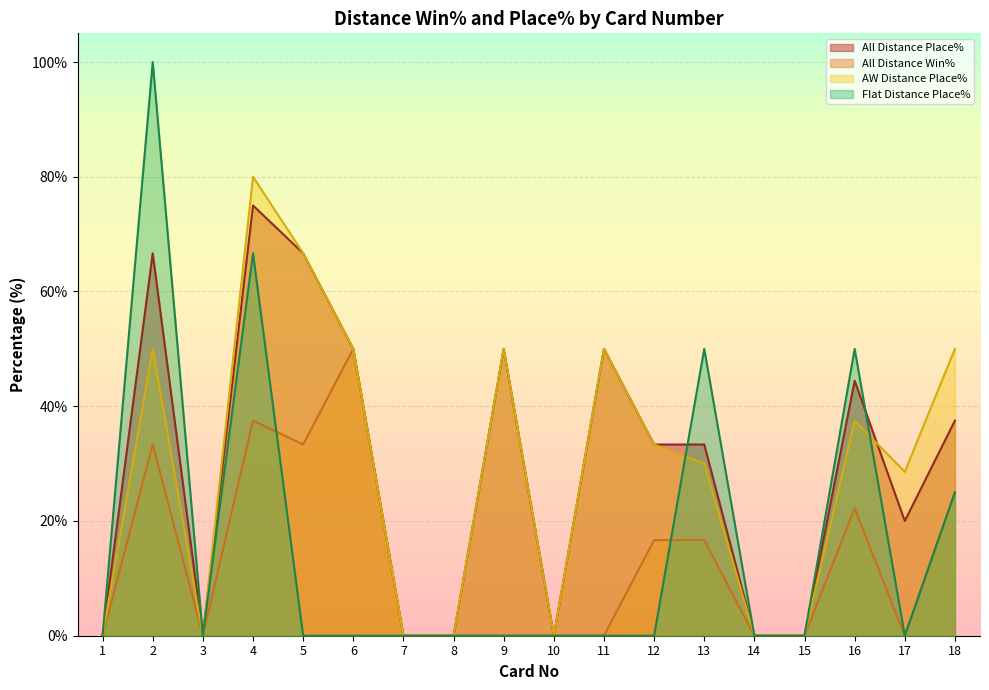

True or false: Flat Distance Place% has more than 1 points higher than both neighbors.

True